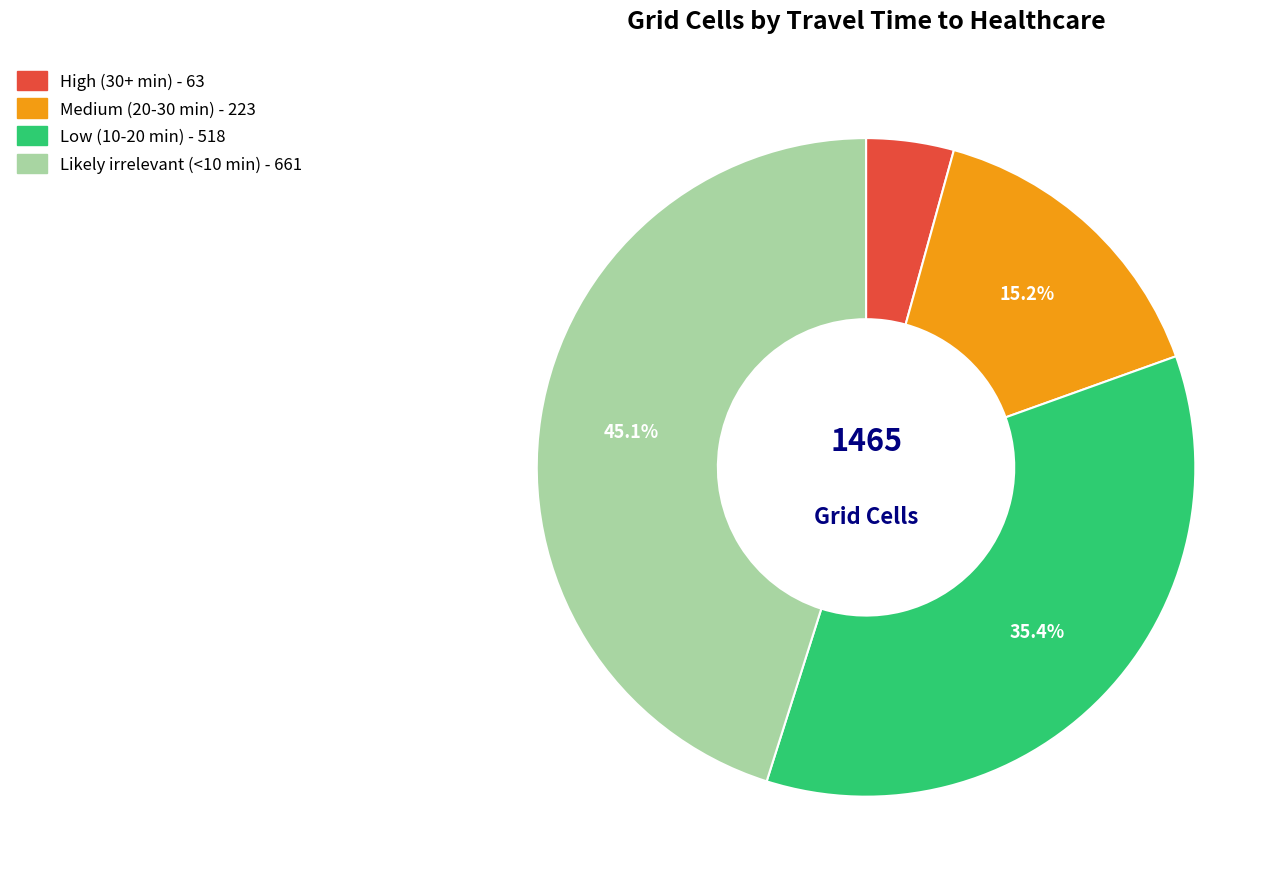

Count the number of slices in the pie.

4